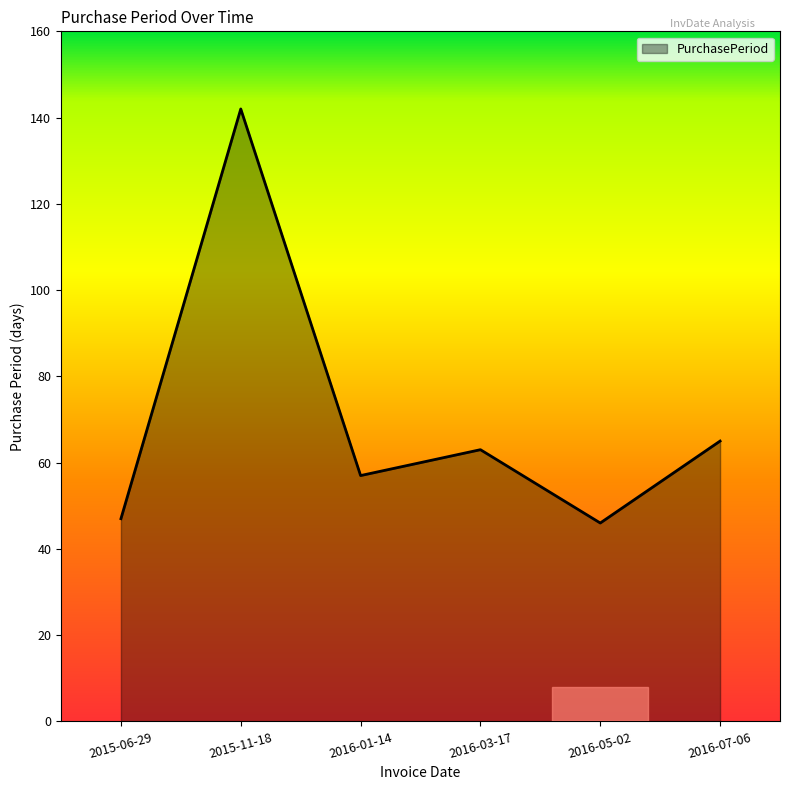

Which has a higher value, 2016-05-02 or 2015-11-18?

2015-11-18